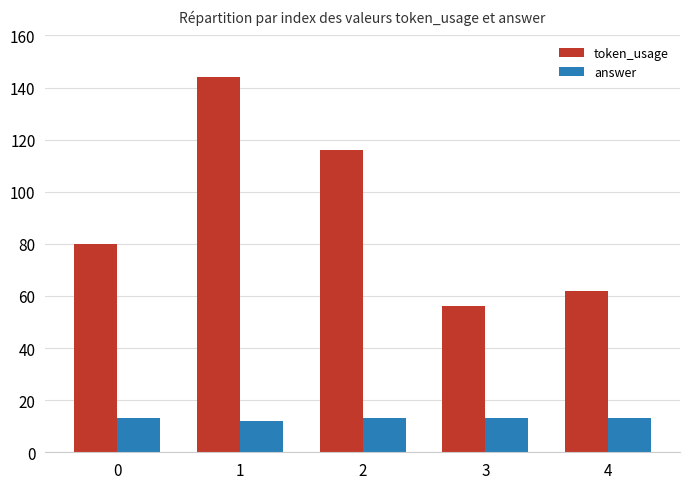

List the series in order of their peak value, highest first.

token_usage, answer